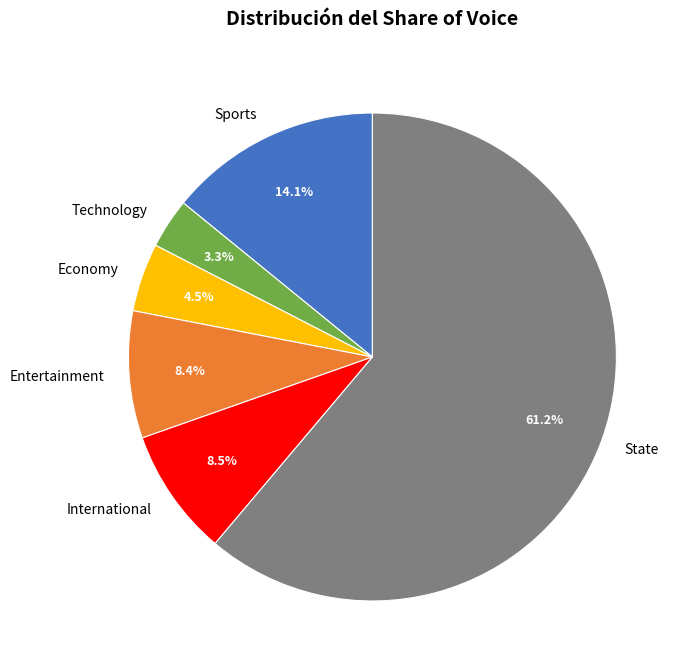

What is the smallest slice in the pie chart?

Technology